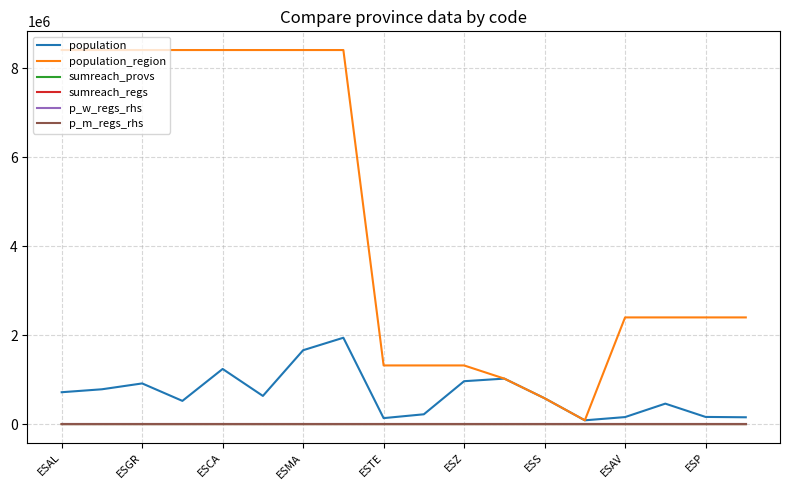

Does the chart display data point markers on the line(s)?

No